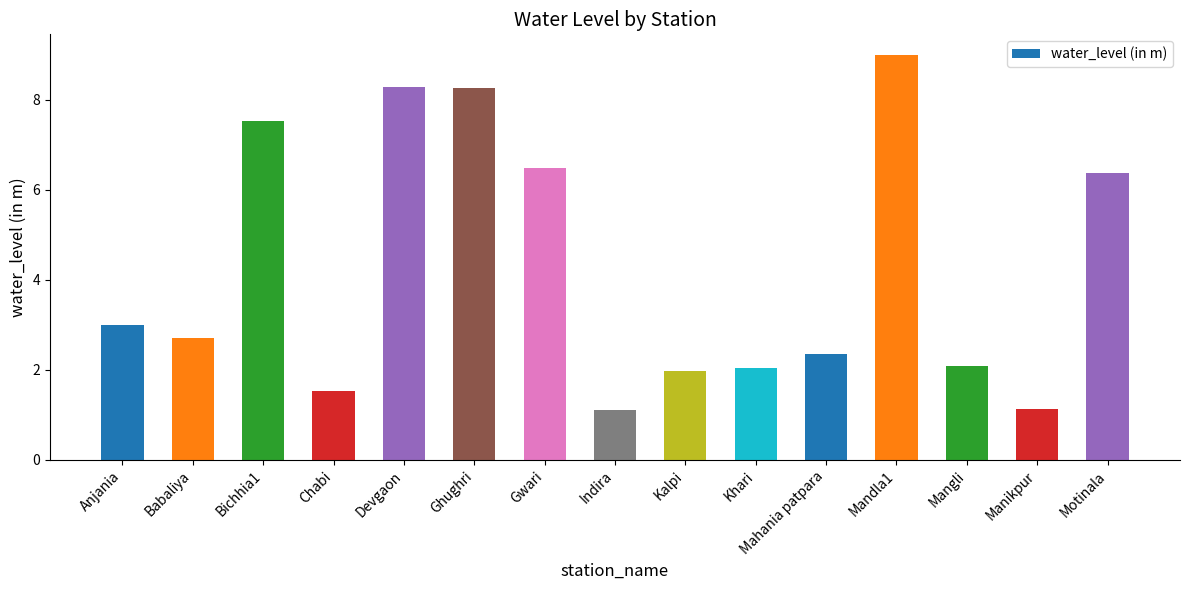

The value at Kalpi is 3.1. True or false?

False